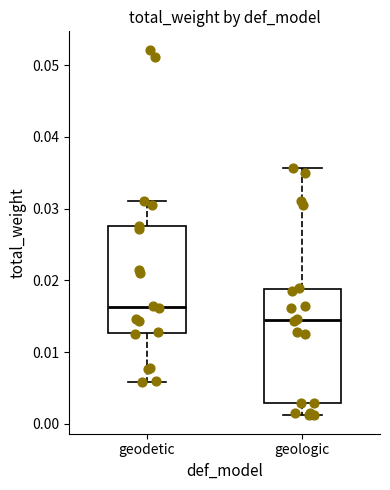

Comparing the boxes themselves (not the whiskers), which one is the tallest?

geologic